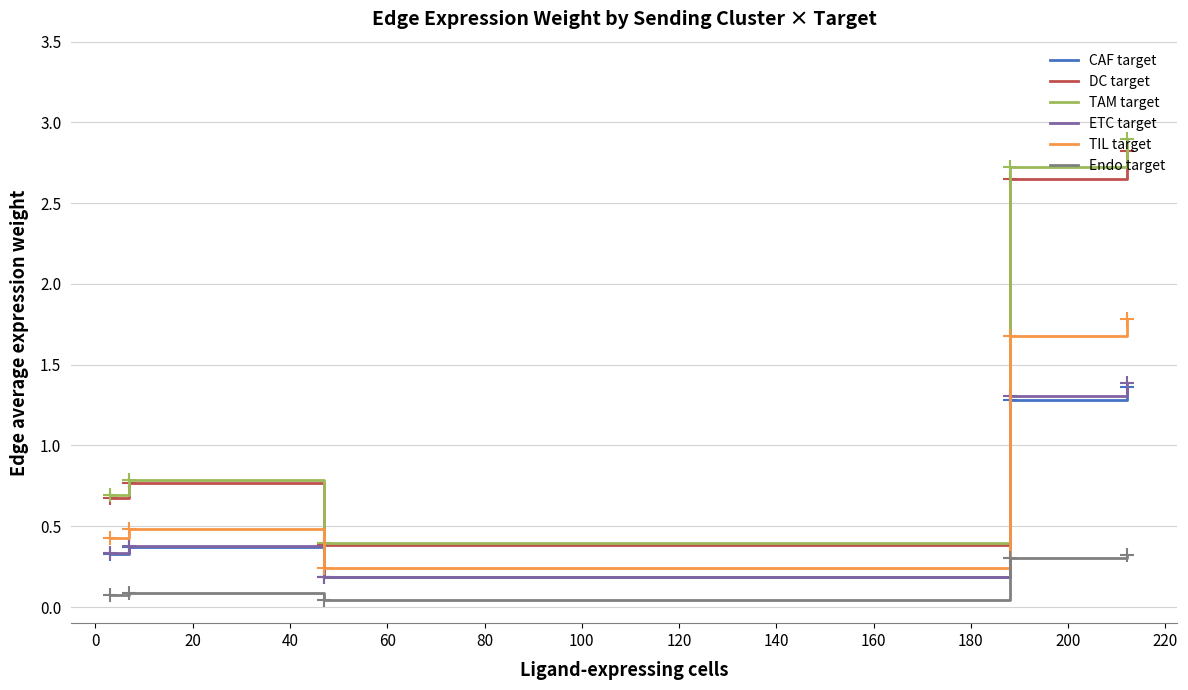

What is the greatest value displayed?

2.9